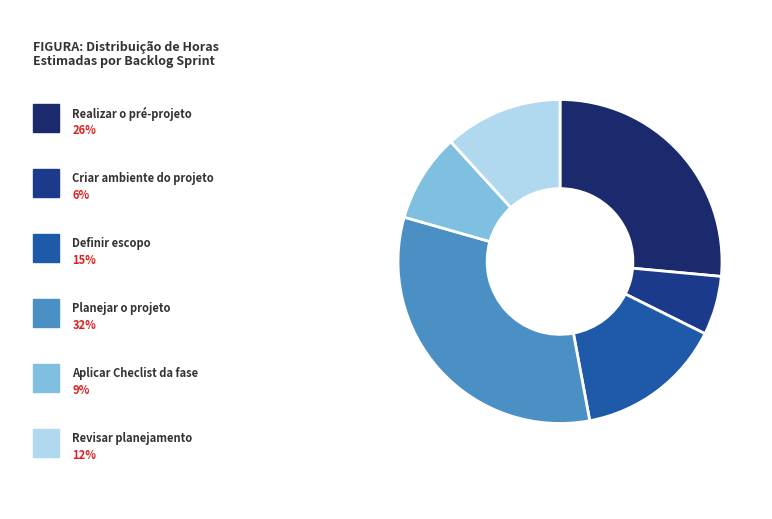

To the nearest percent, what is the difference between the largest and smallest slice percentages?

26%